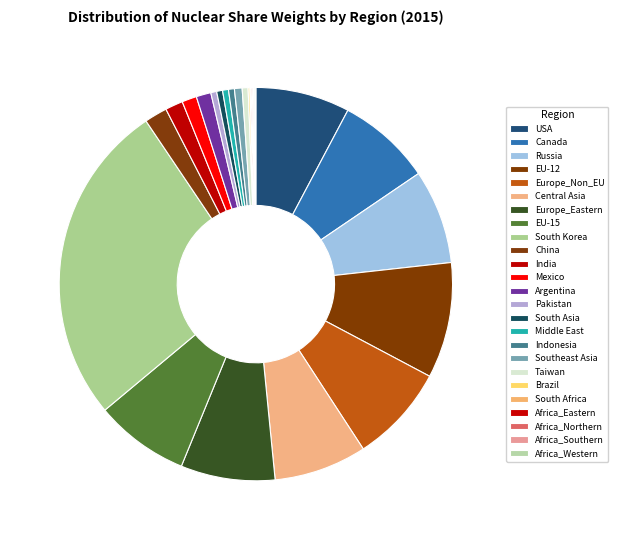

What portion of the pie excludes Africa_Southern?

99.9%